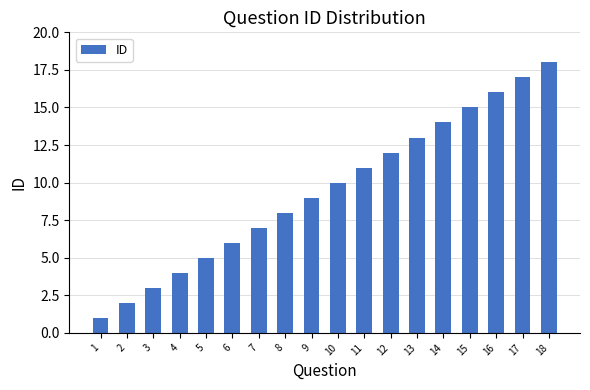

What is the change in value from 11 to 16?

+5